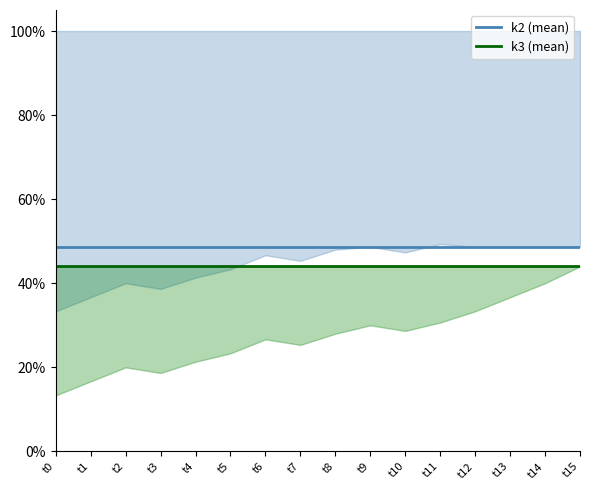

True or false: k2 (mean) and k3 (mean) intersect in this chart.

False